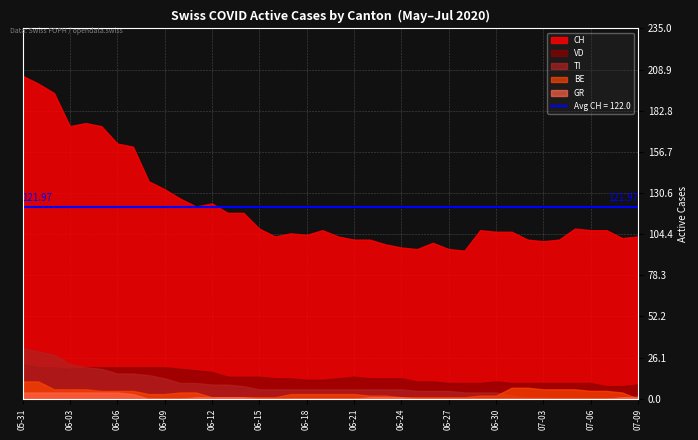

Which category has the highest value in the VD series?

05-31